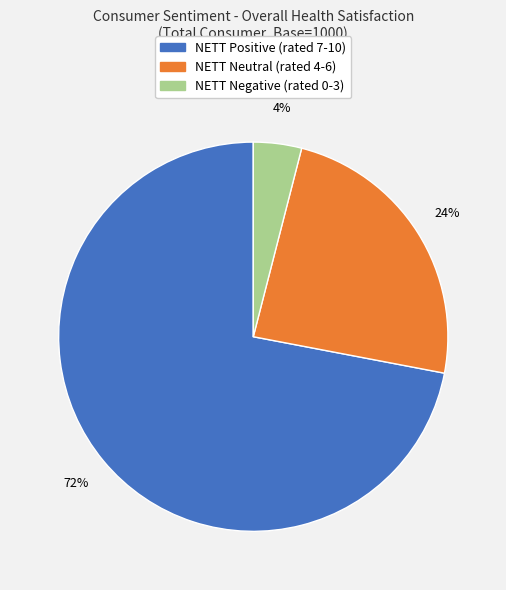

What is the largest slice in the pie chart?

NETT Positive (rated 7-10)